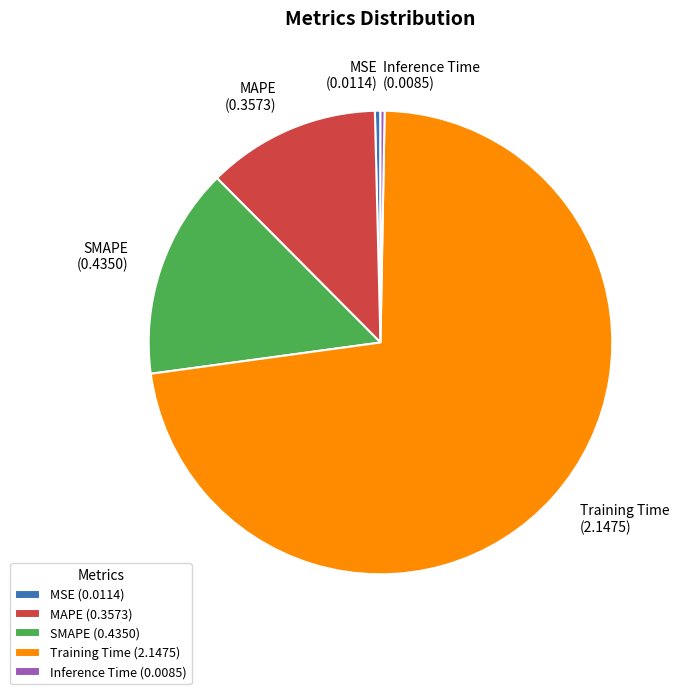

Which slice is the largest?

Training Time